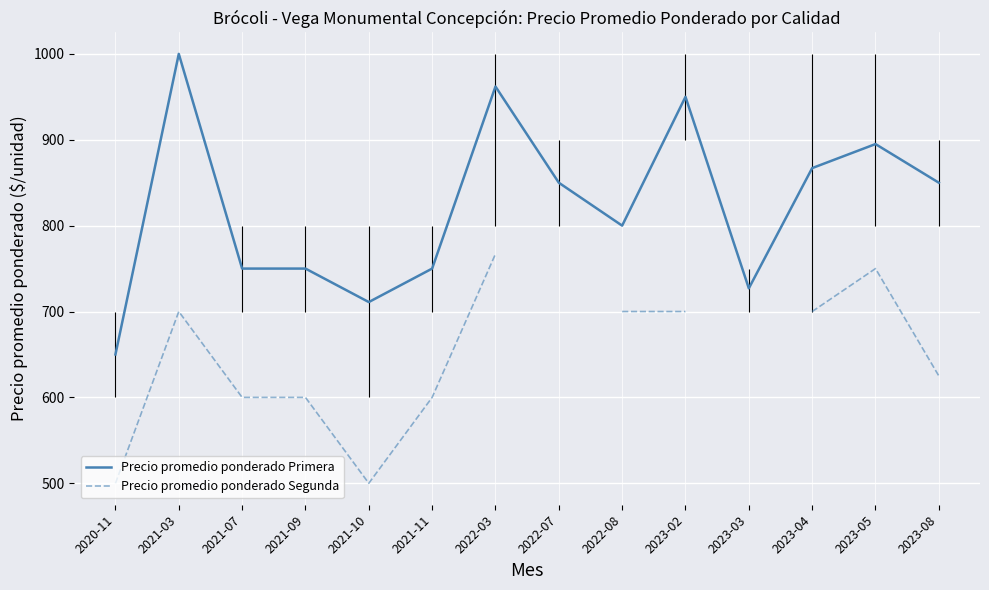

What is the value of the Precio promedio ponderado Primera point at the 14th from the left?

850.0